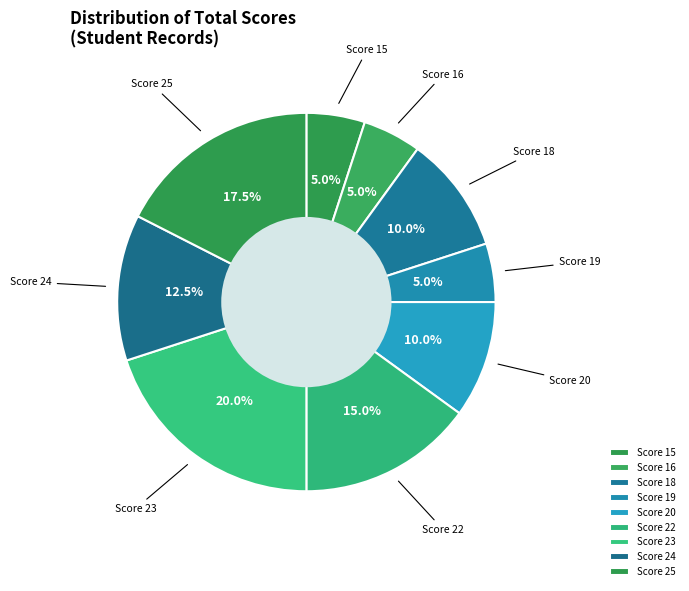

What is the ratio of the value at Score 20 to the value at Score 23?

0.5